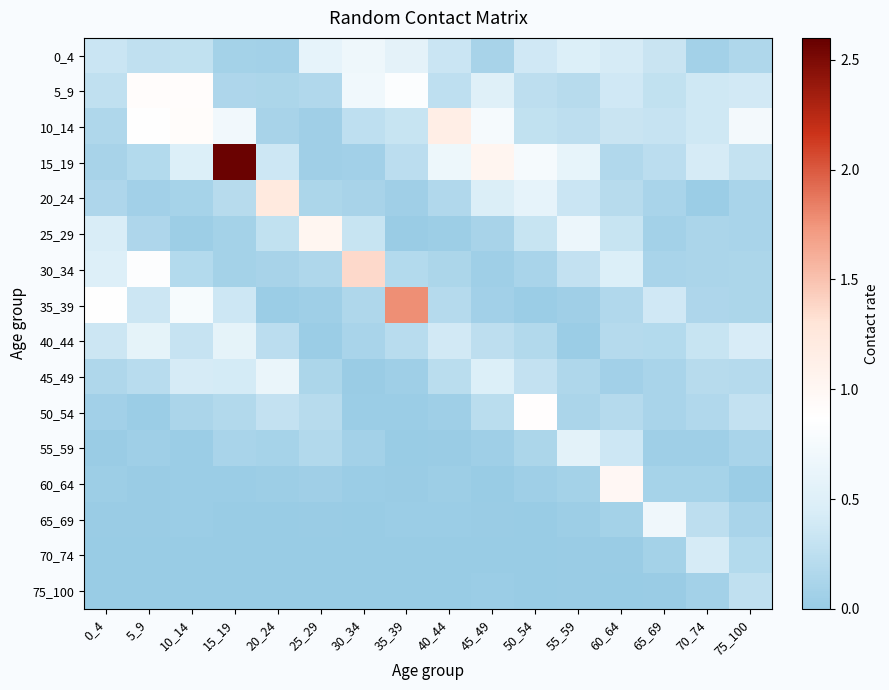

At how many categories does at least one series exceed 0?

16